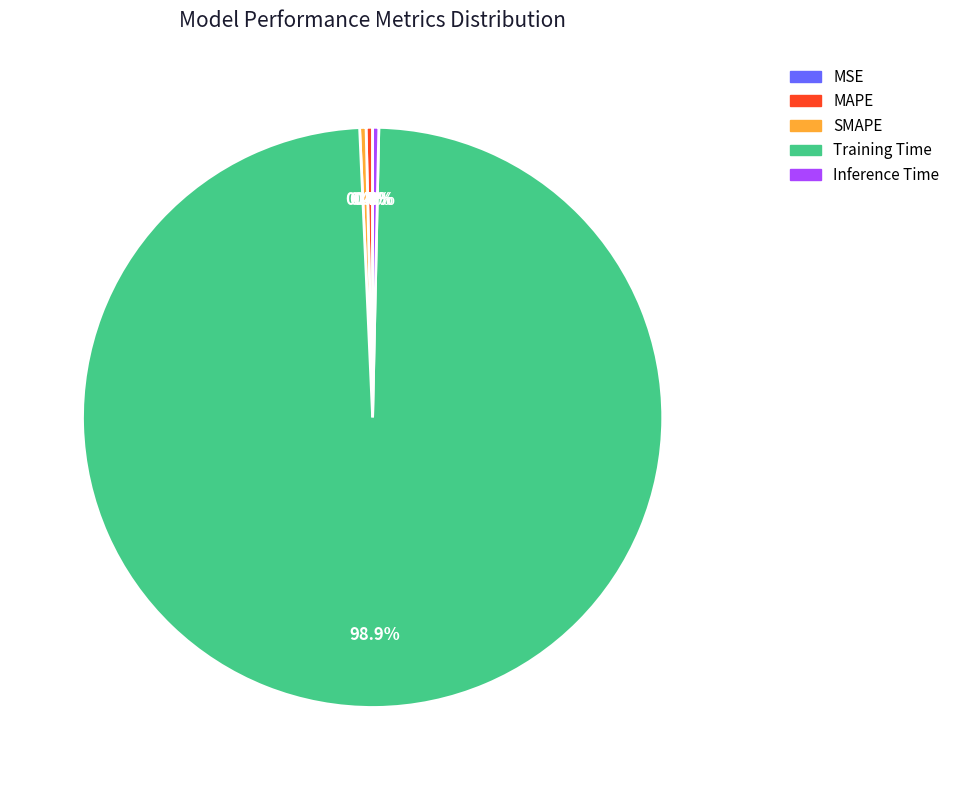

Which category has the biggest portion of the pie?

Training Time